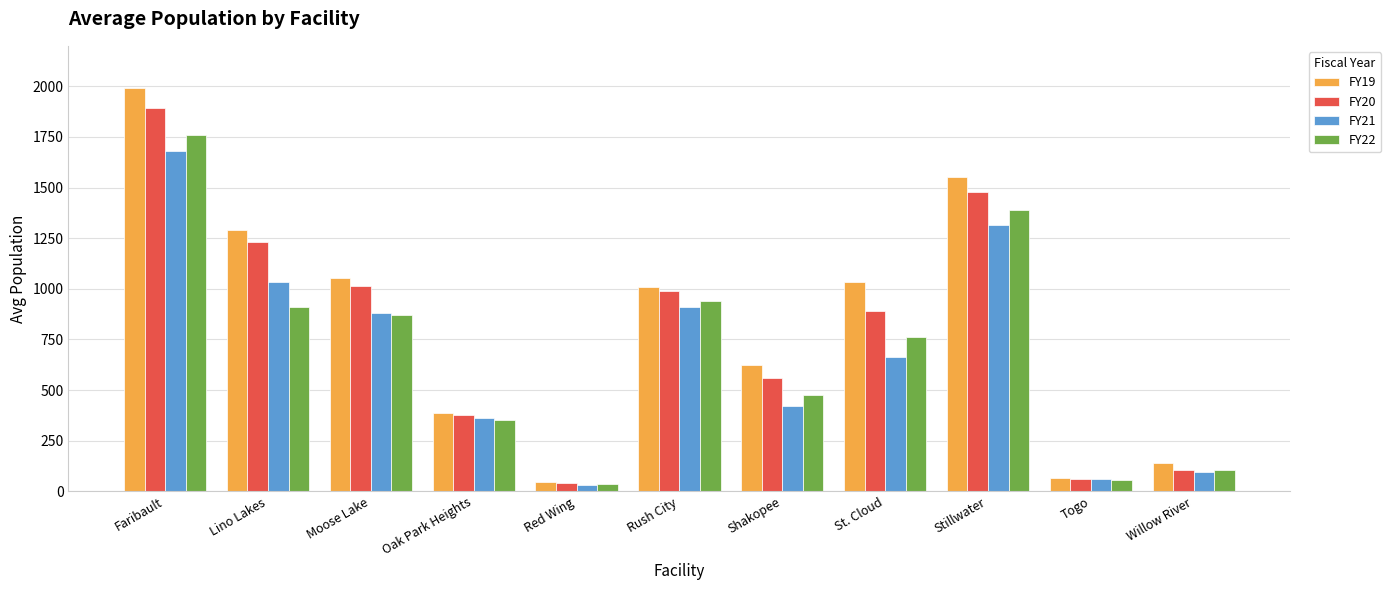

What is the average value of the FY19 series?

836